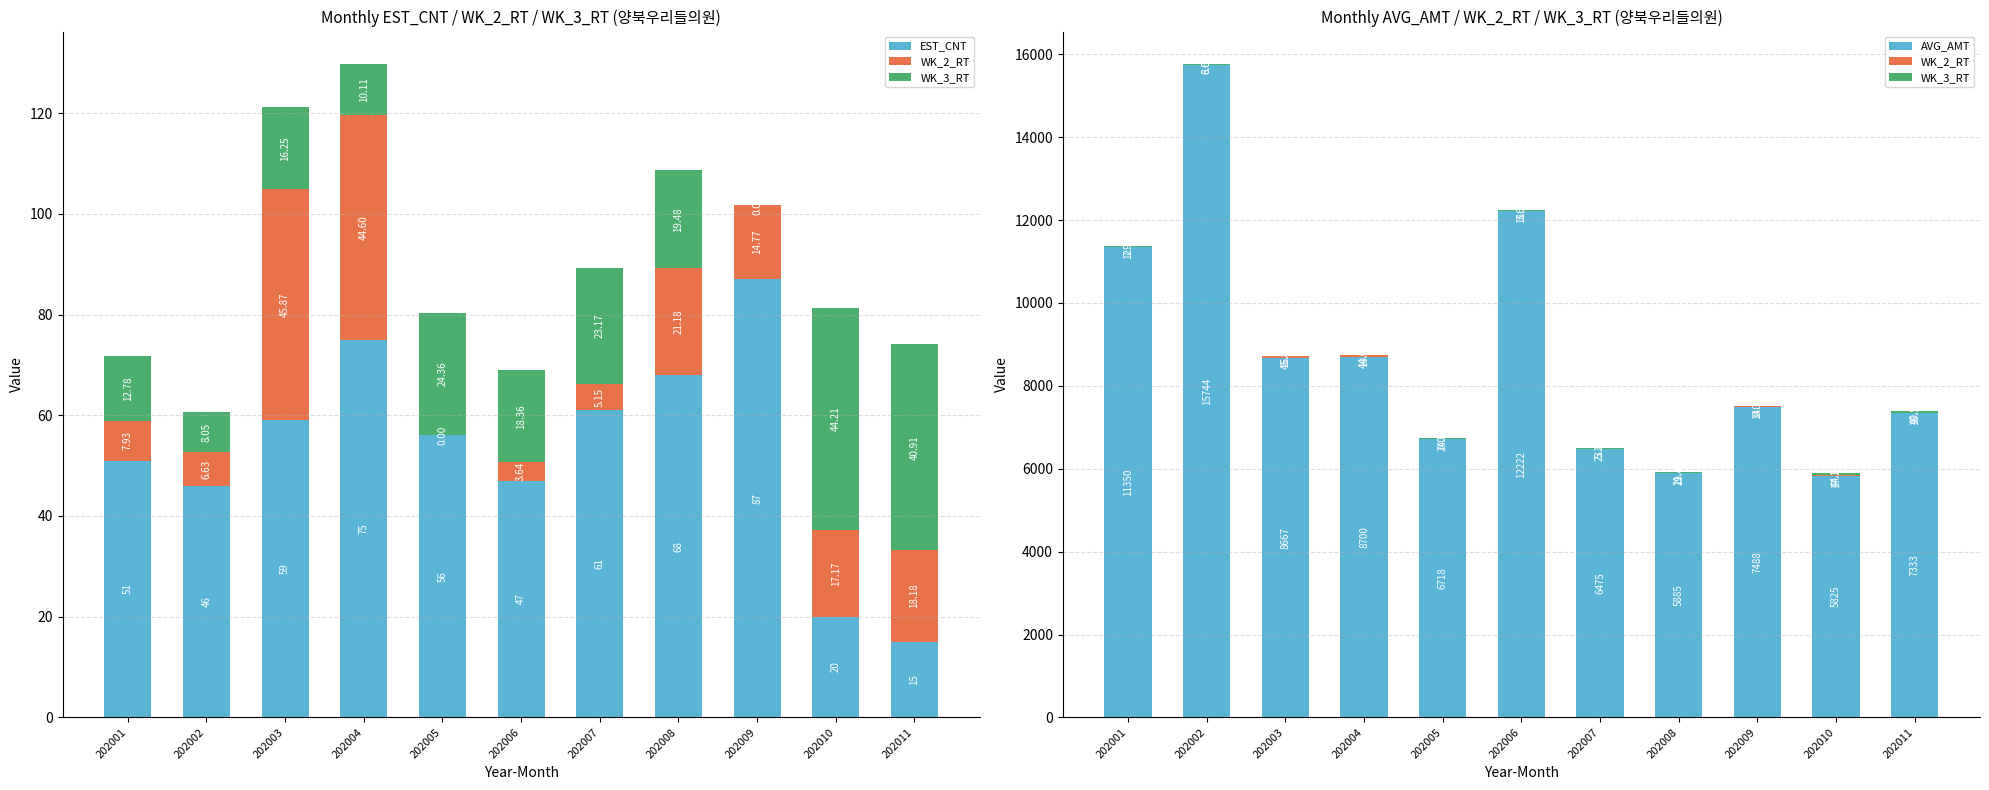

Which category has the highest value in the AVG_AMT series?

202002